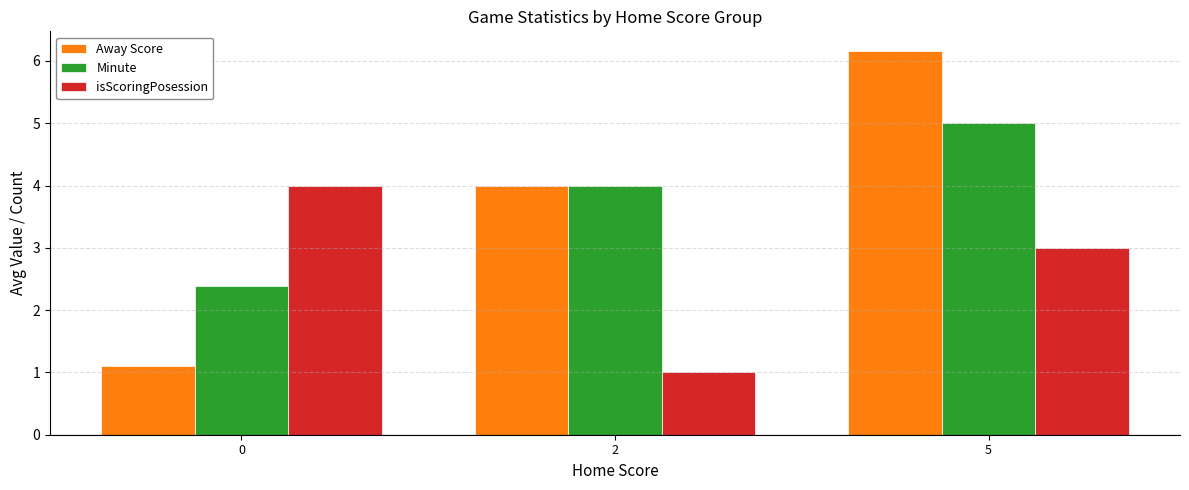

How many groups of bars are there?

3